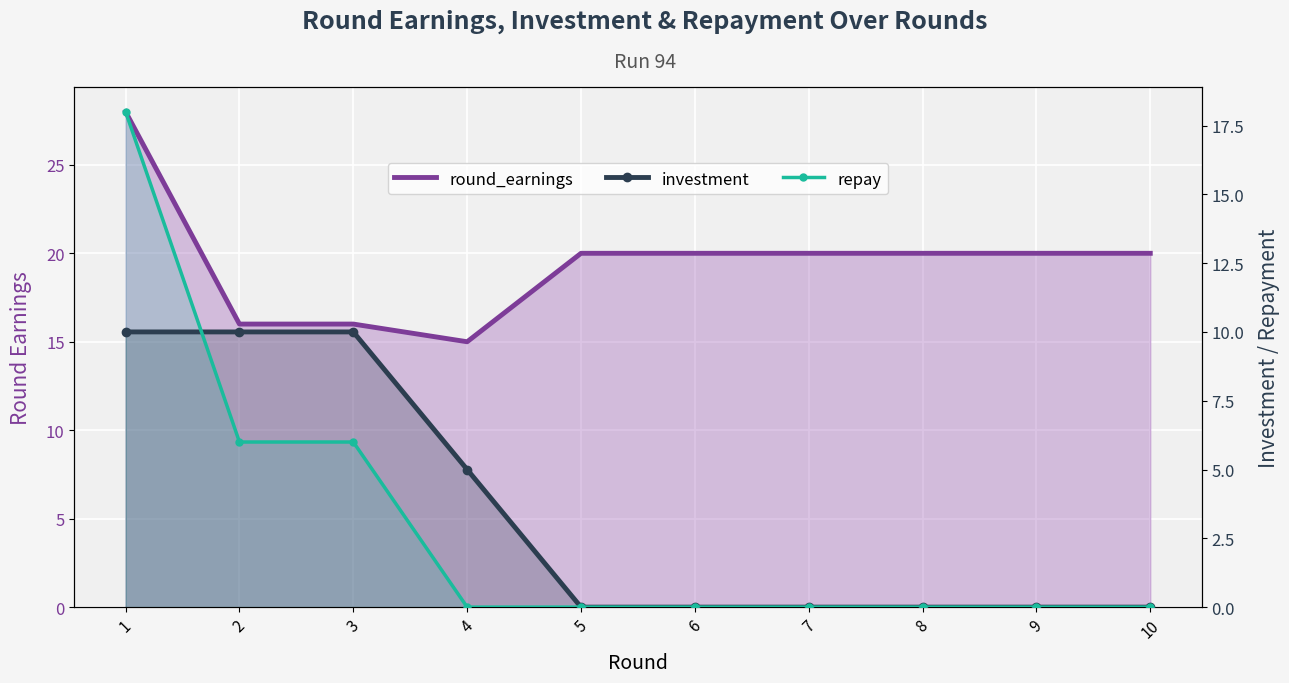

What is the value of the investment point at the 3rd from the left?

10